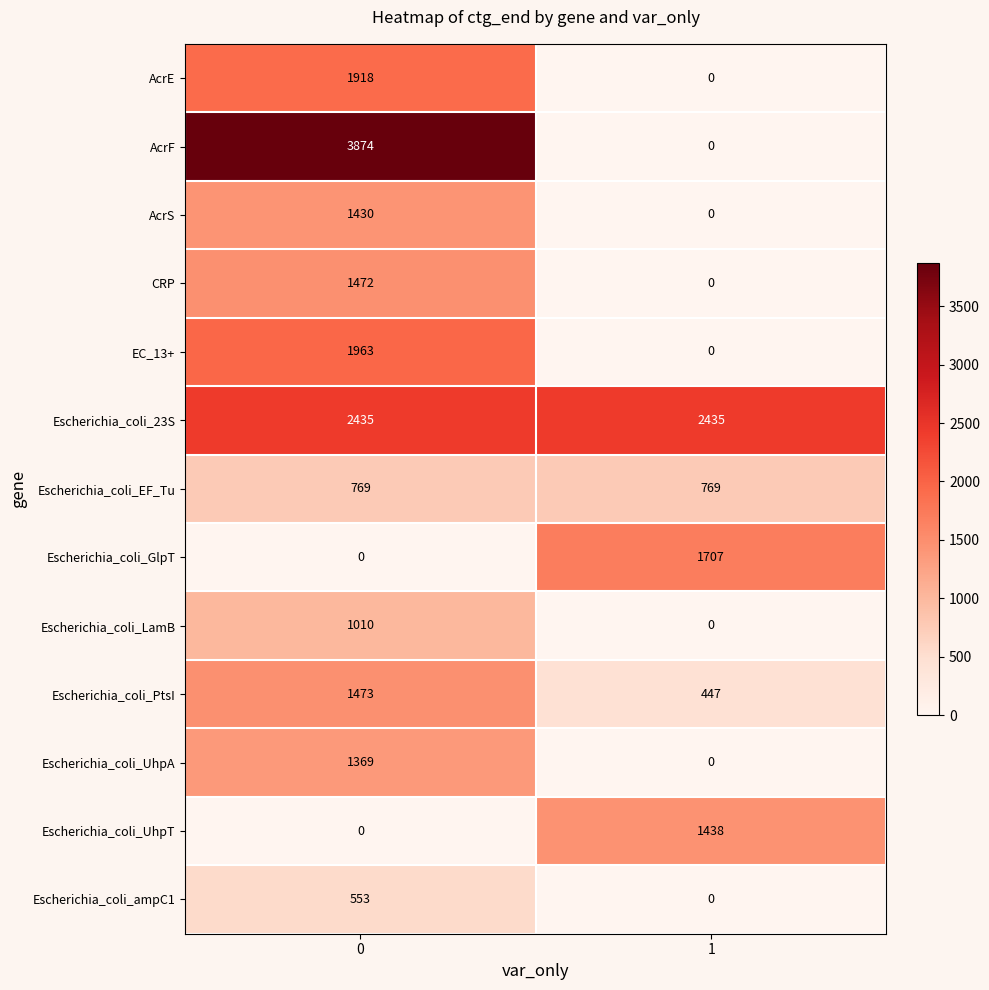

What is the average value of the Escherichia_coli_PtsI series?

960